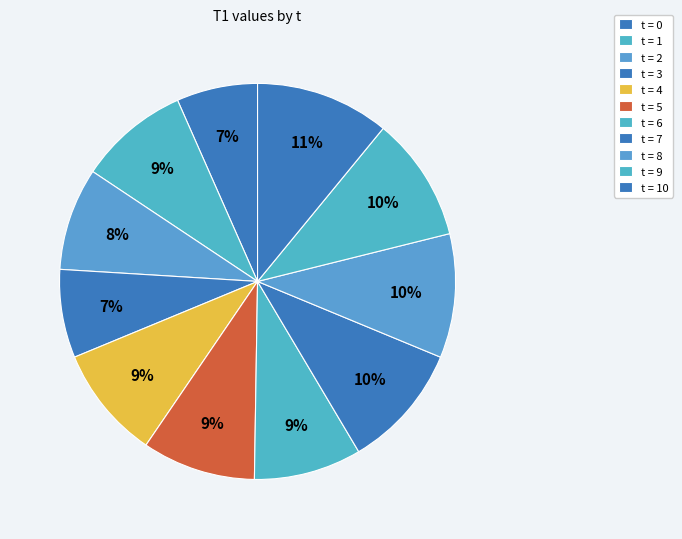

To the nearest percent, what is the difference between the largest and smallest slice percentages?

4%